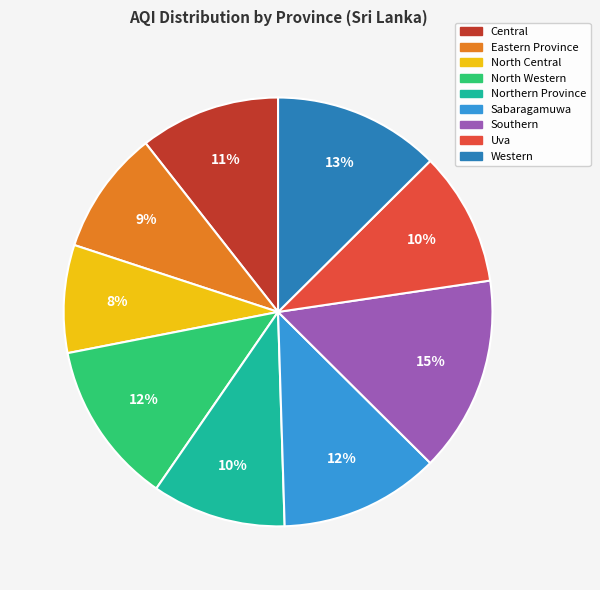

Is the sum of North Central and Uva greater than half?

No